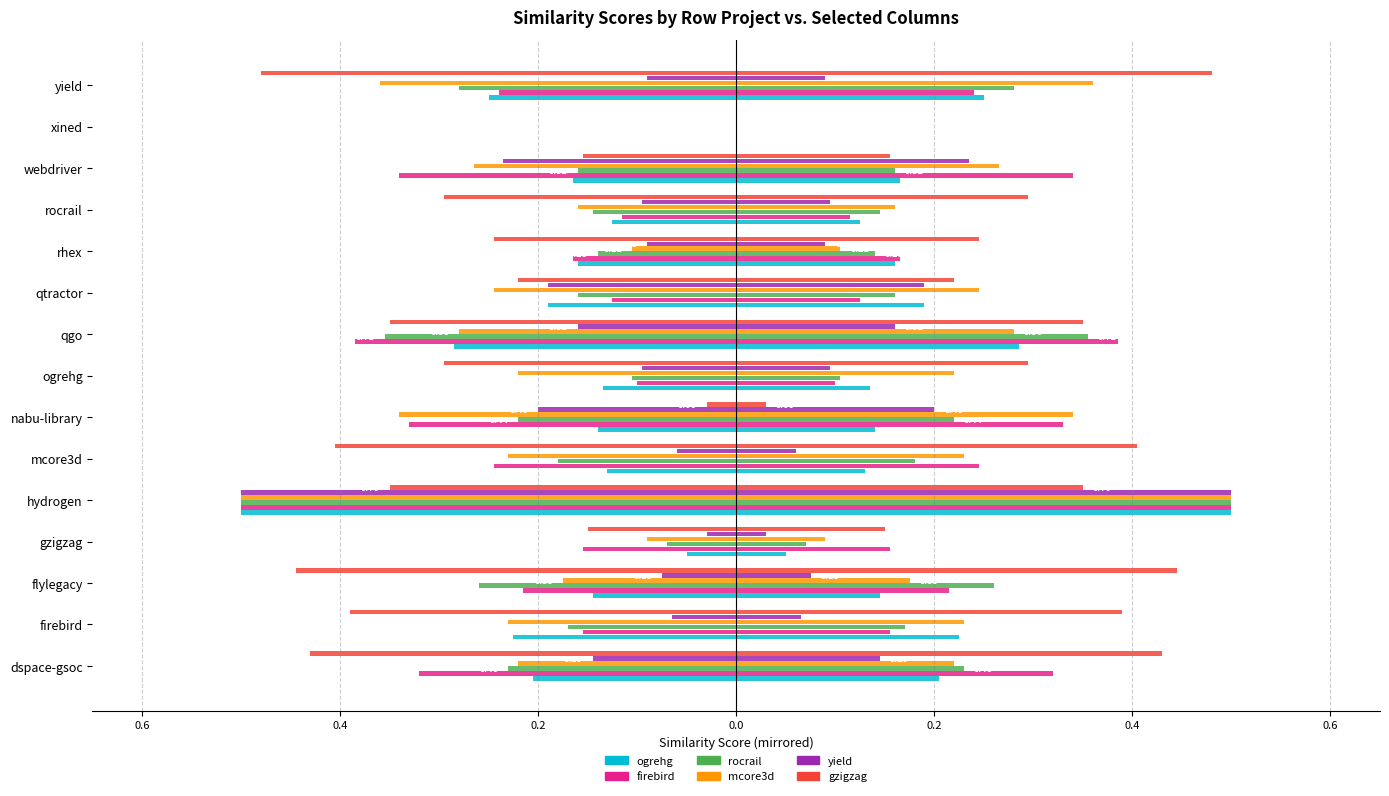

Are the bars grouped side by side (vs. stacked)?

Yes